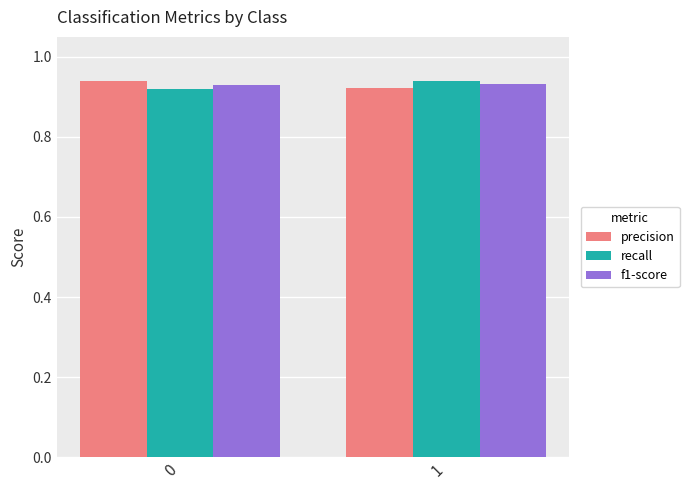

How many precision values are between 0 and 1?

2